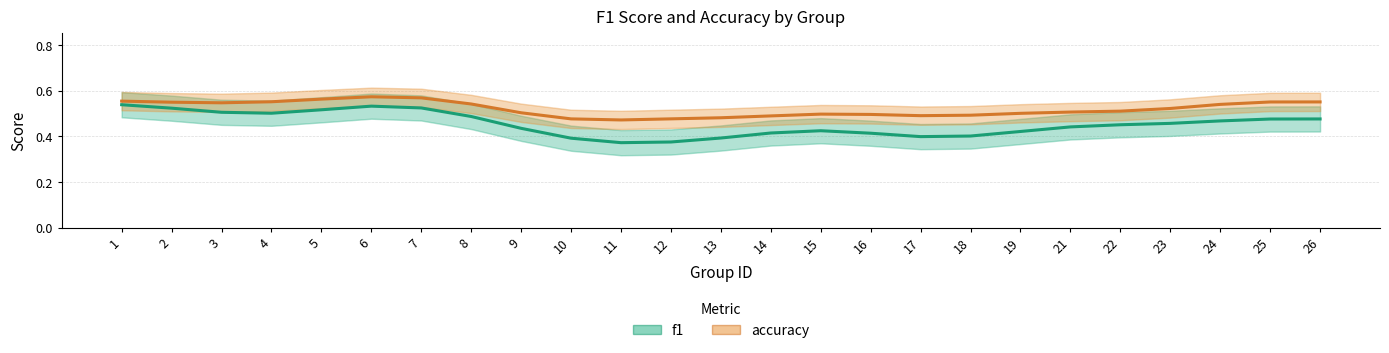

At which label is f1 closest to 0?

11